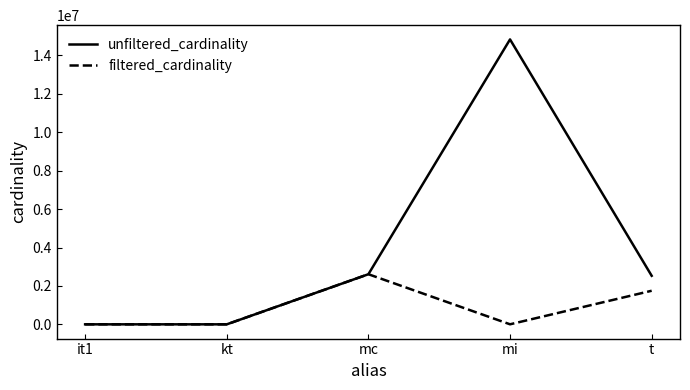

At t, list the series in order from smallest to largest.

filtered_cardinality, unfiltered_cardinality